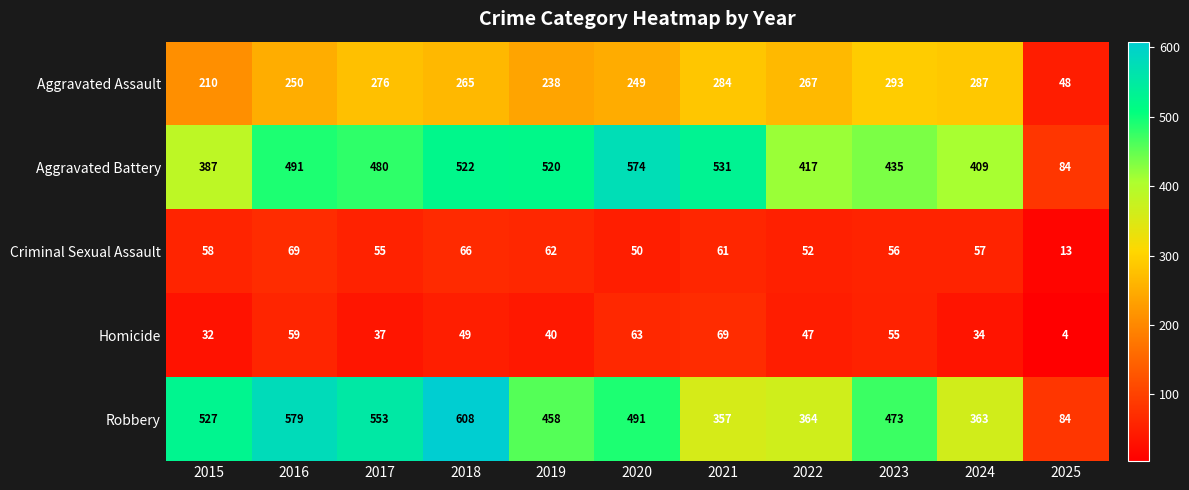

Which label corresponds to the largest value in the chart?

2018